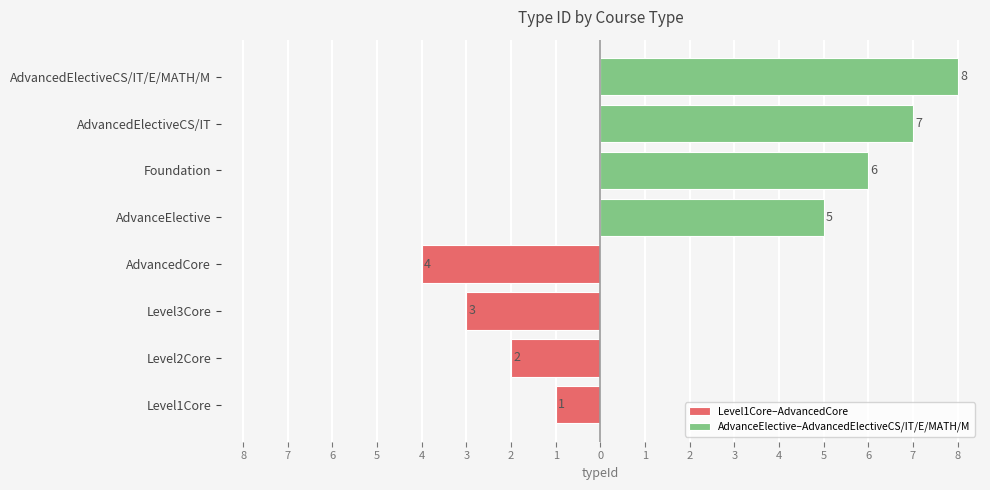

How many bars are there in total?

8